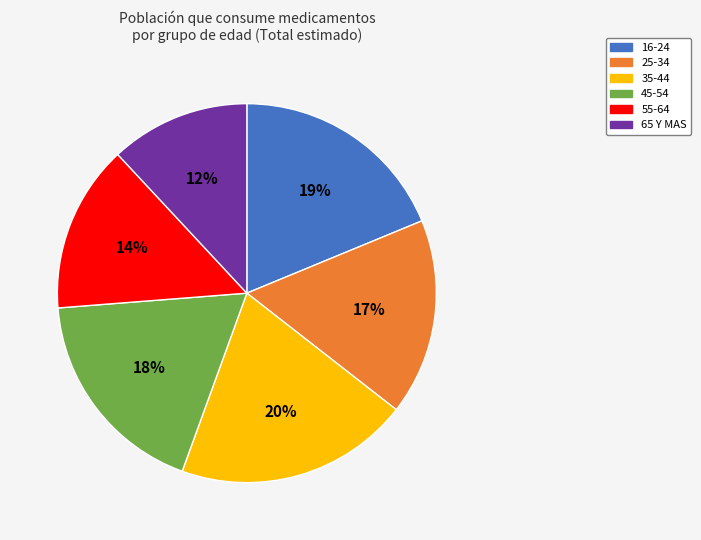

Which slice is the largest?

35-44